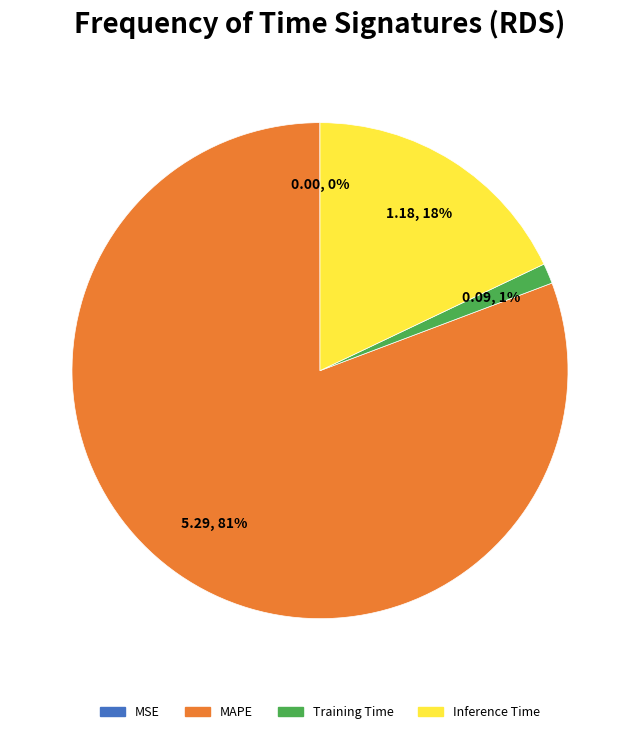

Is there a majority slice in this chart?

Yes